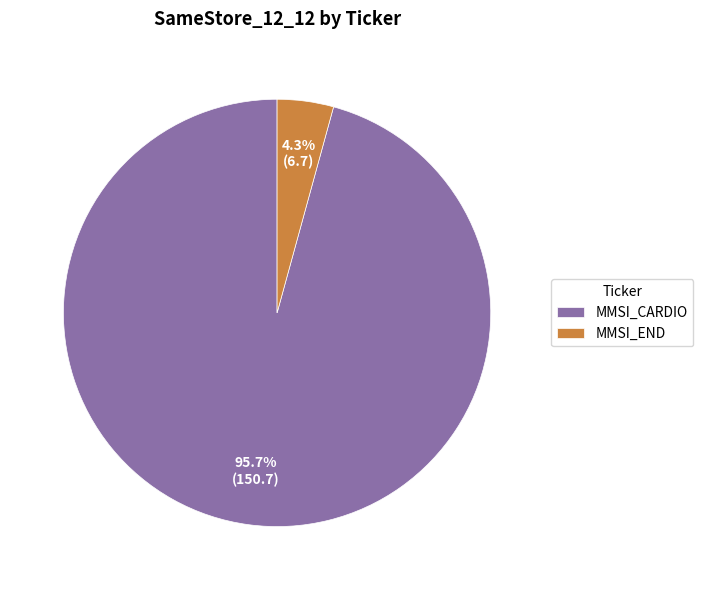

What is the total percentage of MMSI_END and MMSI_CARDIO?

100.0%